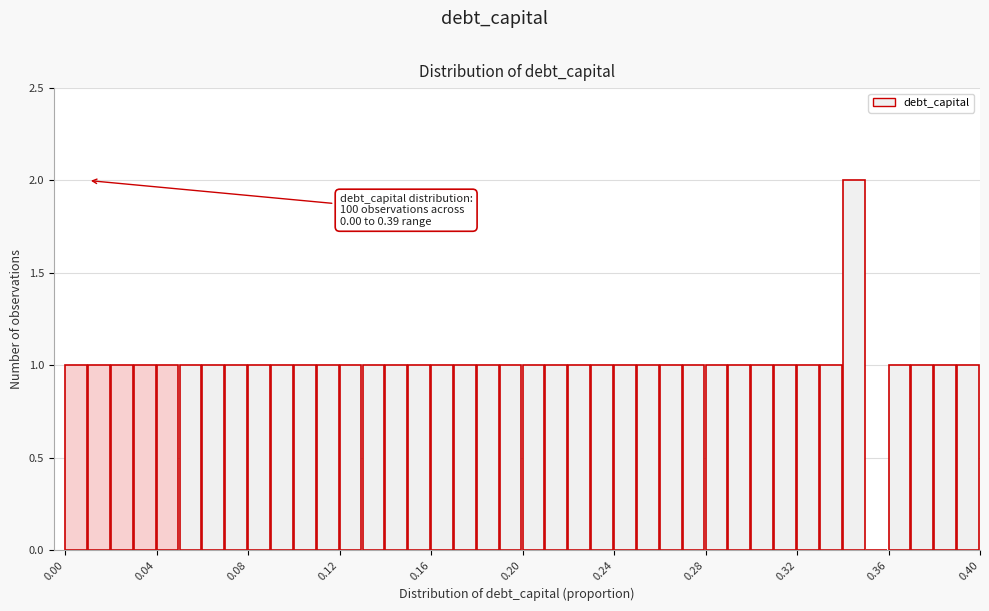

Read against the x-axis, roughly where is the centre of the tallest bar?

0.345